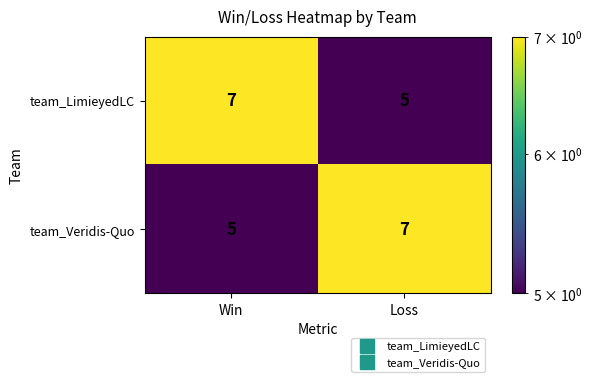

Reading left to right, what are all the values shown in this chart?

team_LimieyedLC: Win=7	Loss=5
team_Veridis-Quo: Win=5	Loss=7